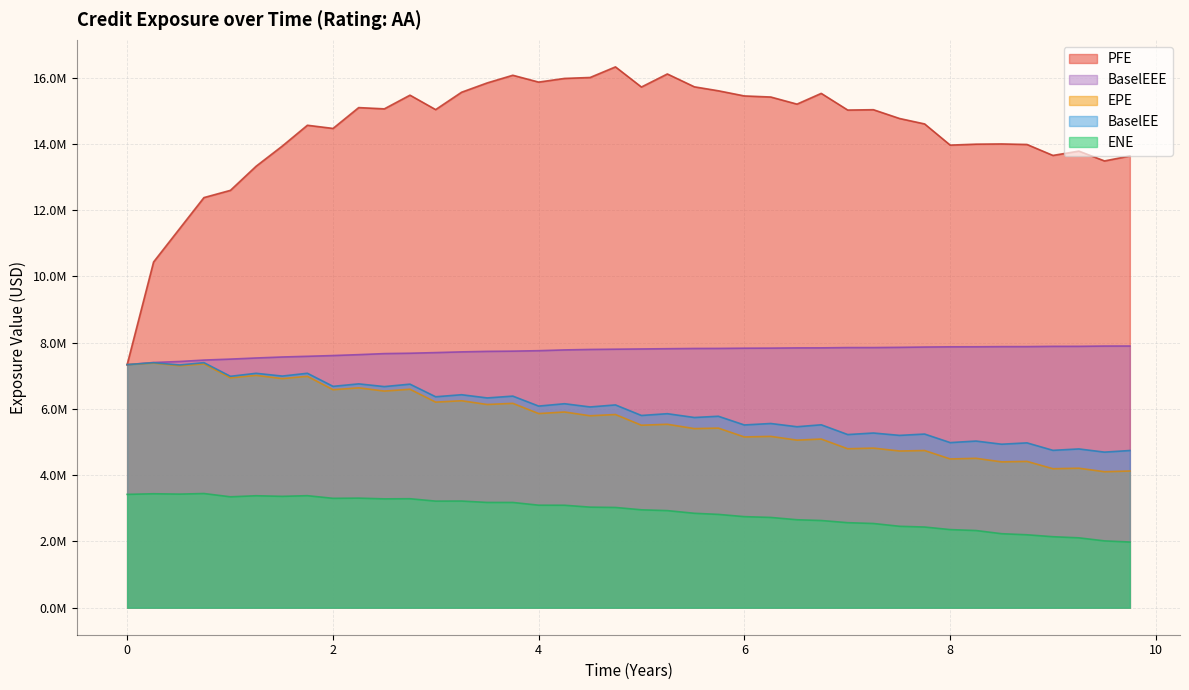

The PFE series shows 8585014.5 at 10. True or false?

False